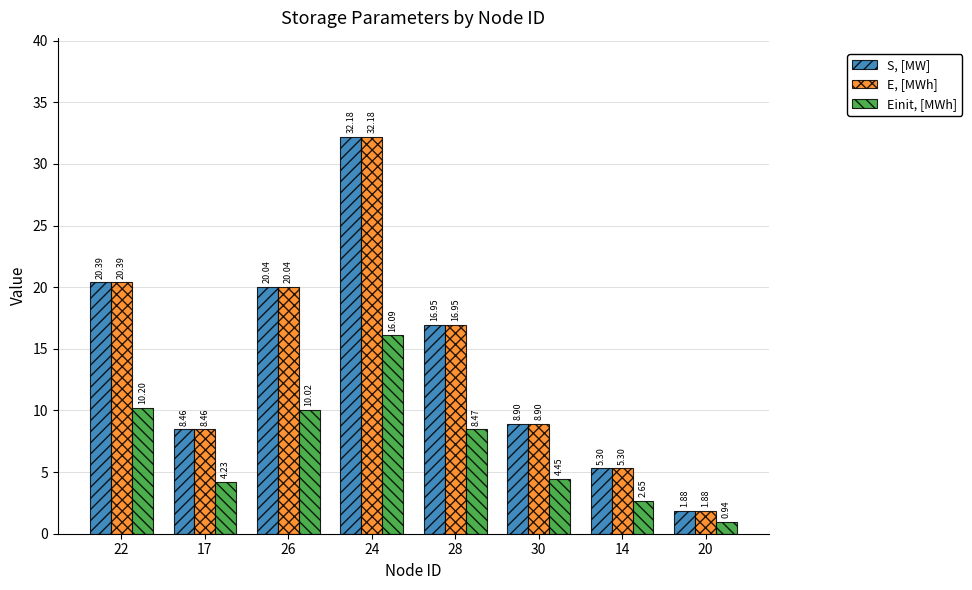

How many data points in E, [MWh] are less than 16?

4